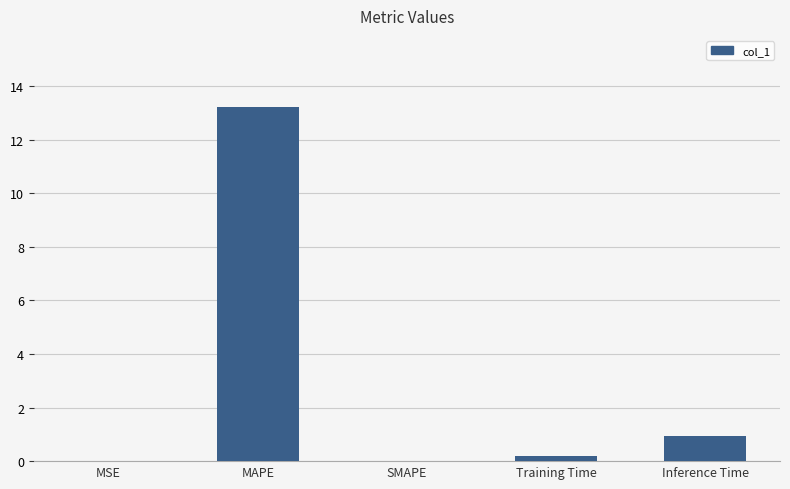

The chart shows a value of 9.0 at SMAPE. True or false?

False